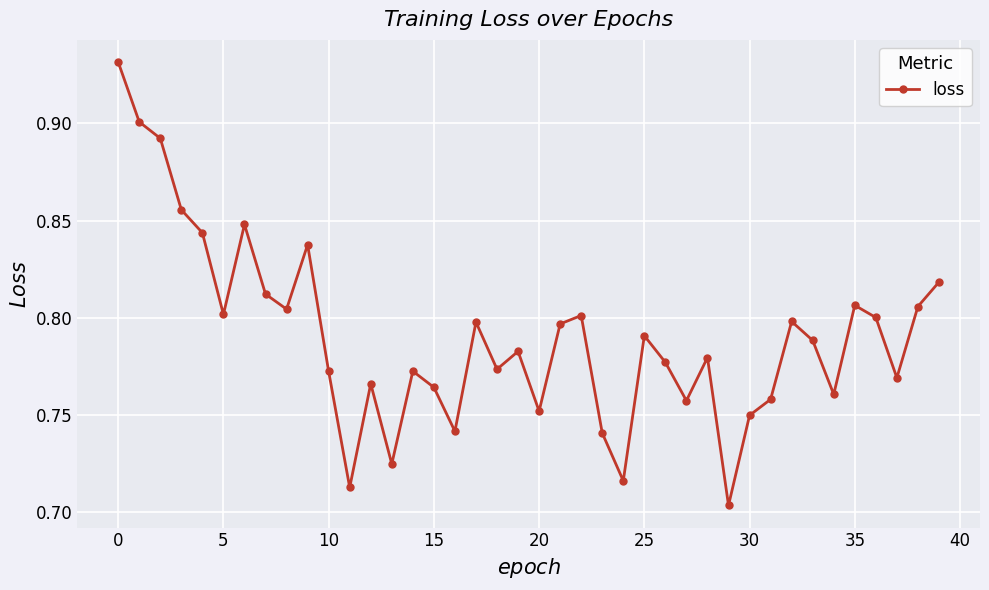

What is the sum of all values?

31.6